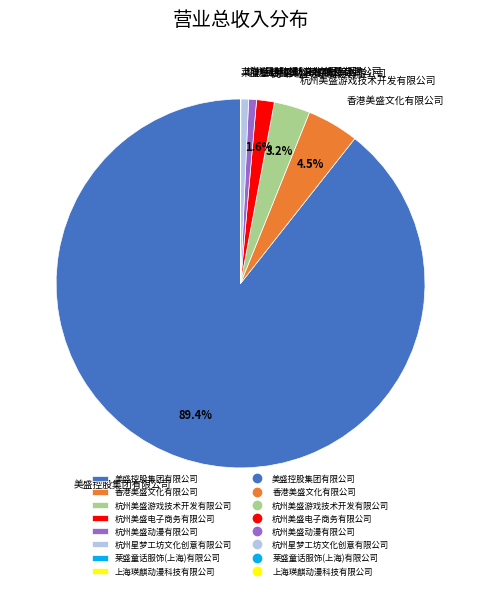

Which has a higher value, 杭州星梦工坊文化创意有限公司 or 美盛控股集团有限公司?

美盛控股集团有限公司